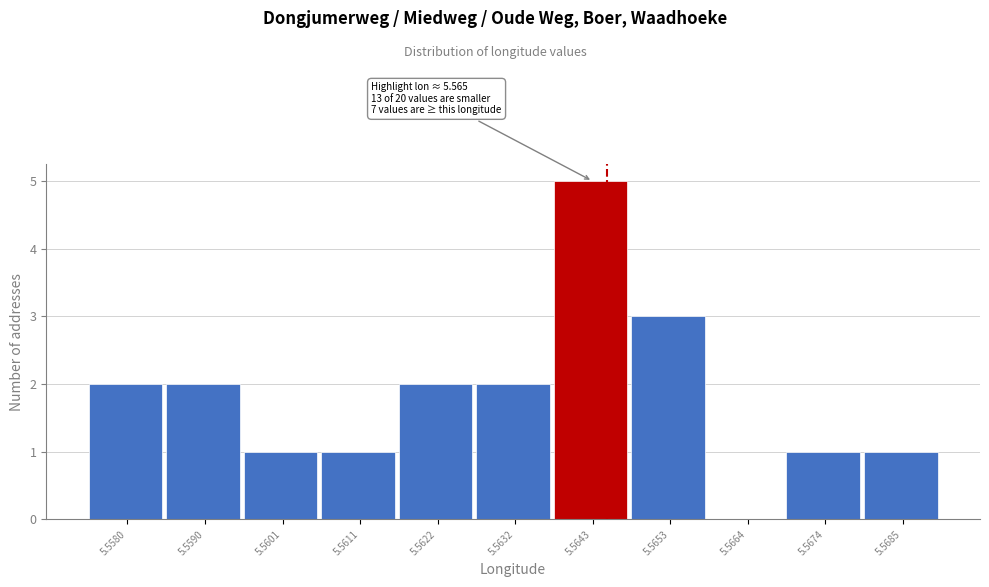

Reading left to right, transcribe all the data shown in this chart.

5.5580=2	5.5590=2	5.5601=1	5.5611=1	5.5622=2	5.5632=2	5.5643=5	5.5653=3	5.5664=0	5.5674=1	5.5685=1